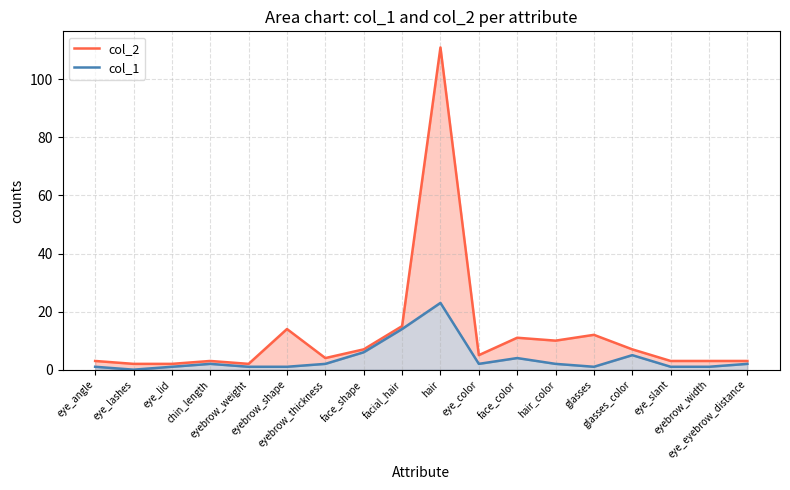

Does the chart display data point markers on the line(s)?

No